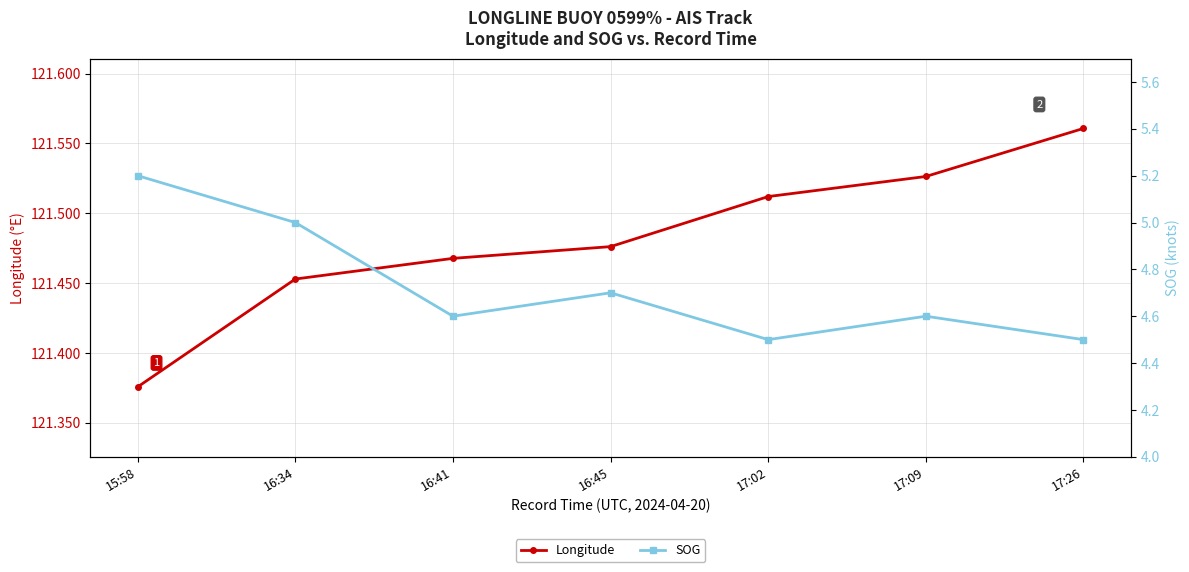

How many lines are shown in the chart?

2